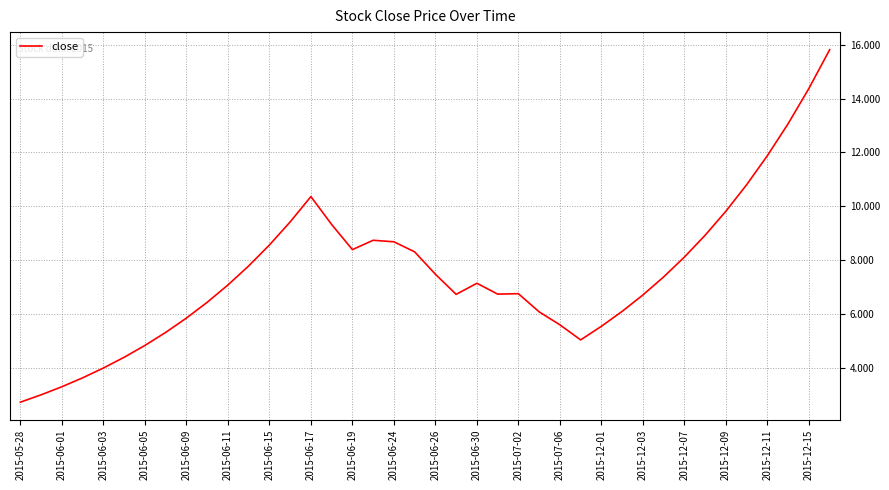

What is the minimum value shown in the chart?

2.7